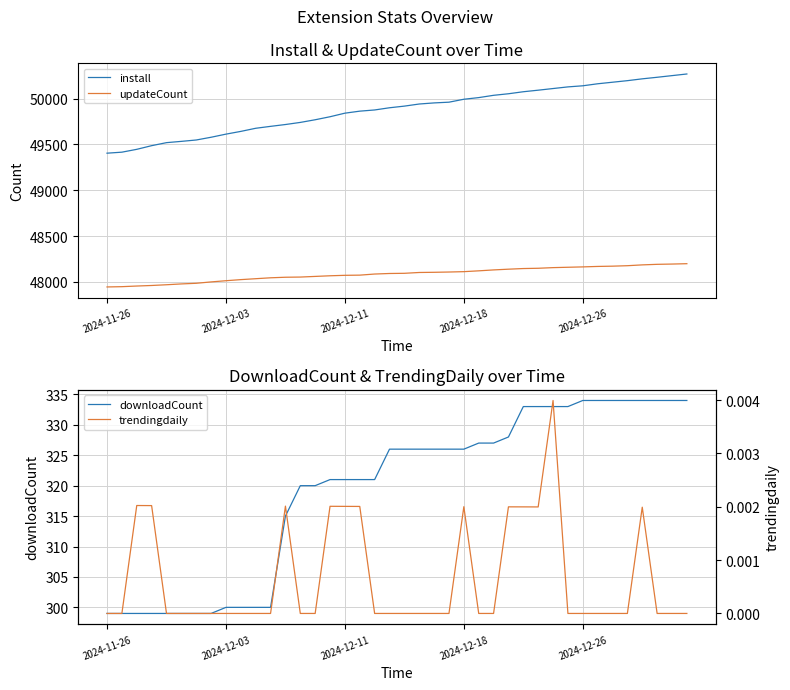

How many lines are shown in the chart?

4